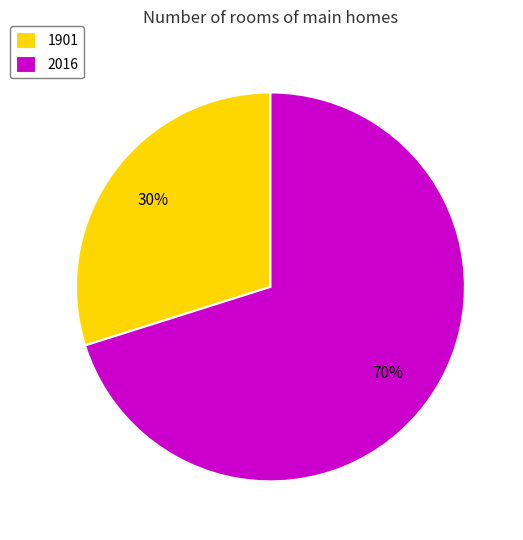

Which category has the smallest portion of the pie?

1901